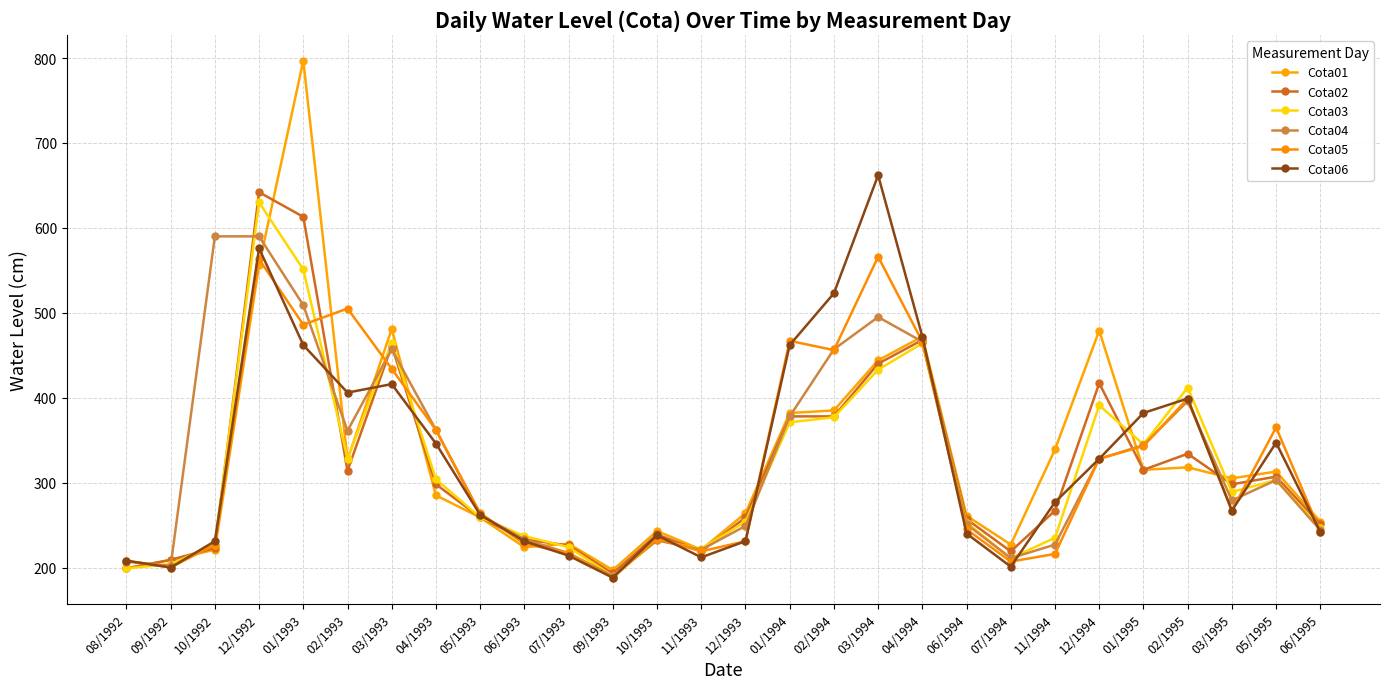

At which category does Cota01 reach its first local peak?

01/1993